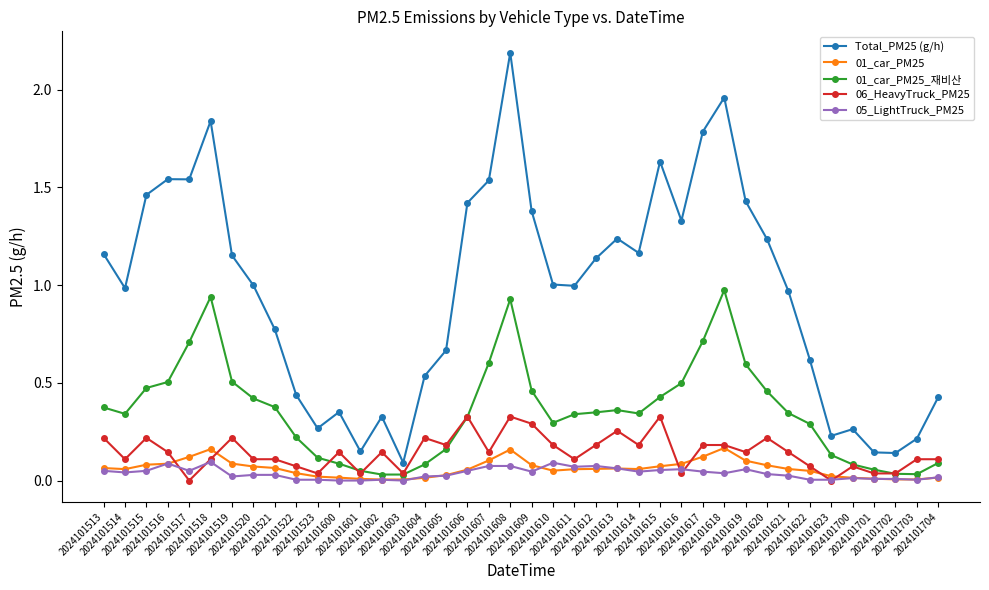

True or false: 05_LightTruck_PM25 and Total_PM25 (g/h) cross at least once.

False